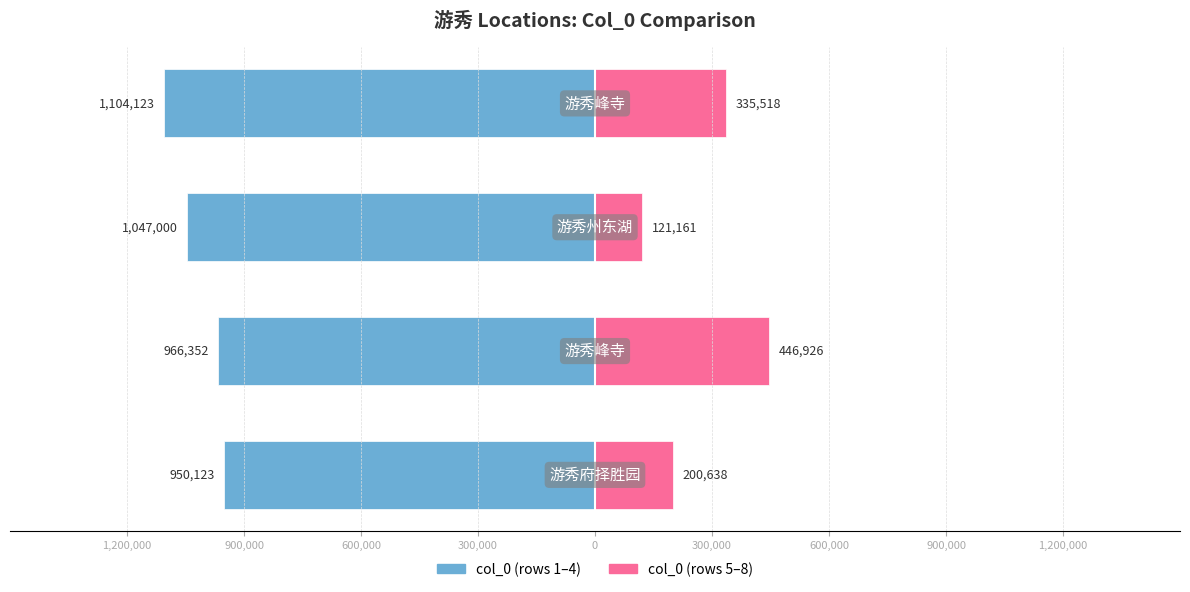

What are all the series names shown in the legend?

col_0 (rows 1-4), col_0 (rows 5-8)